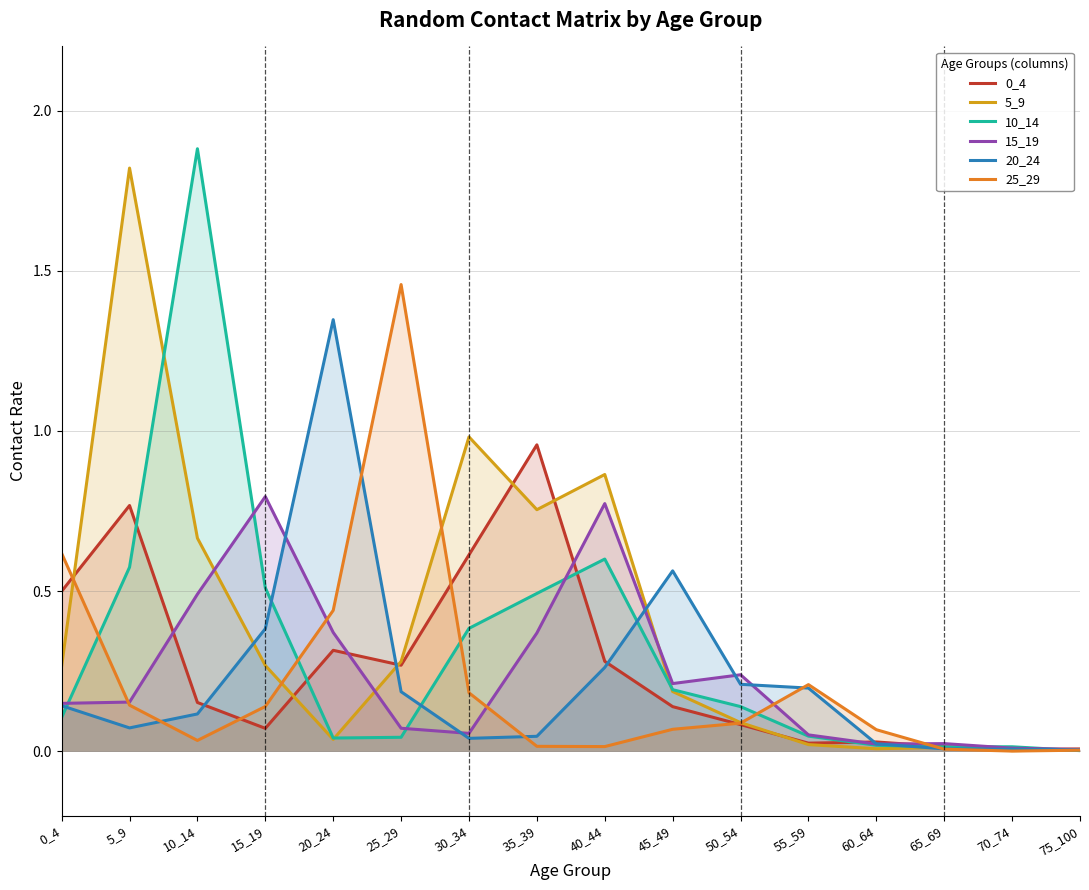

What is the difference between the maximum and second lowest values in the 10_14 series?

1.9